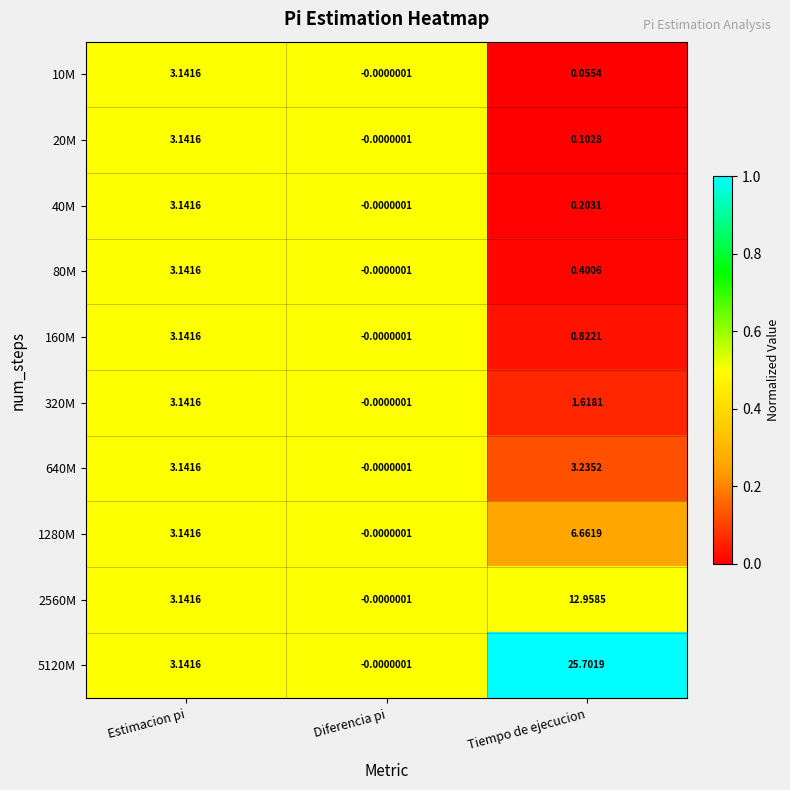

At which label does 2560M reach its peak?

Tiempo de ejecucion